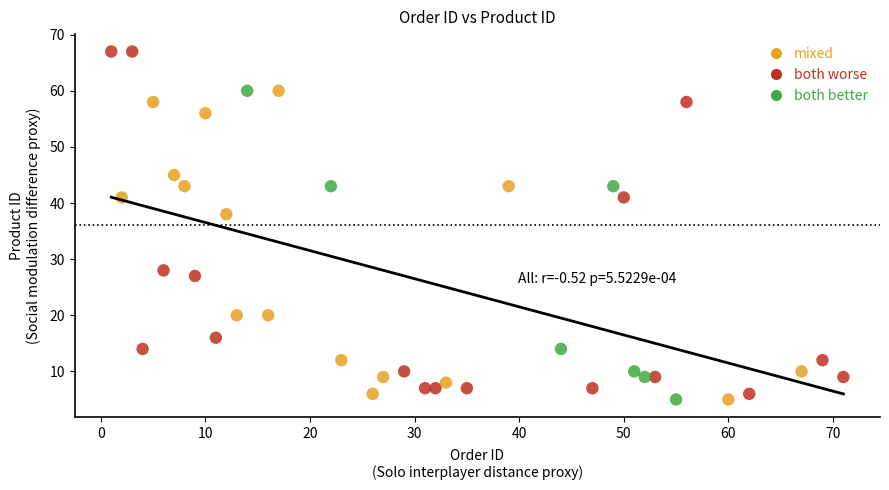

What are all the series names shown in the legend?

mixed, both worse, both better